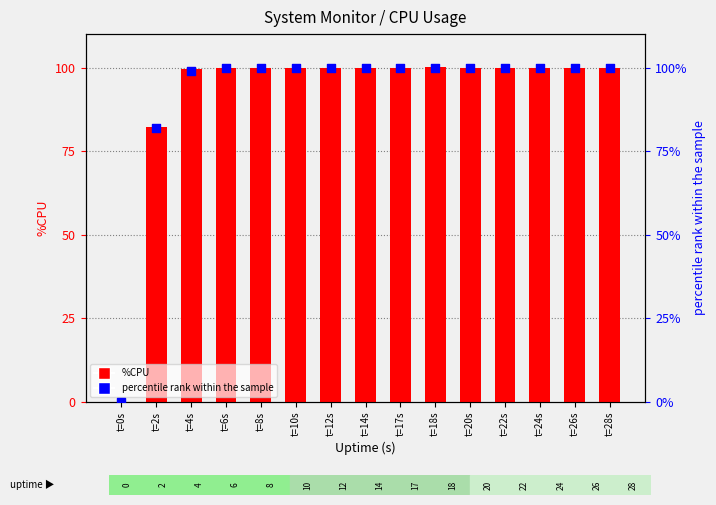

At how many categories does at least one series exceed 7?

14